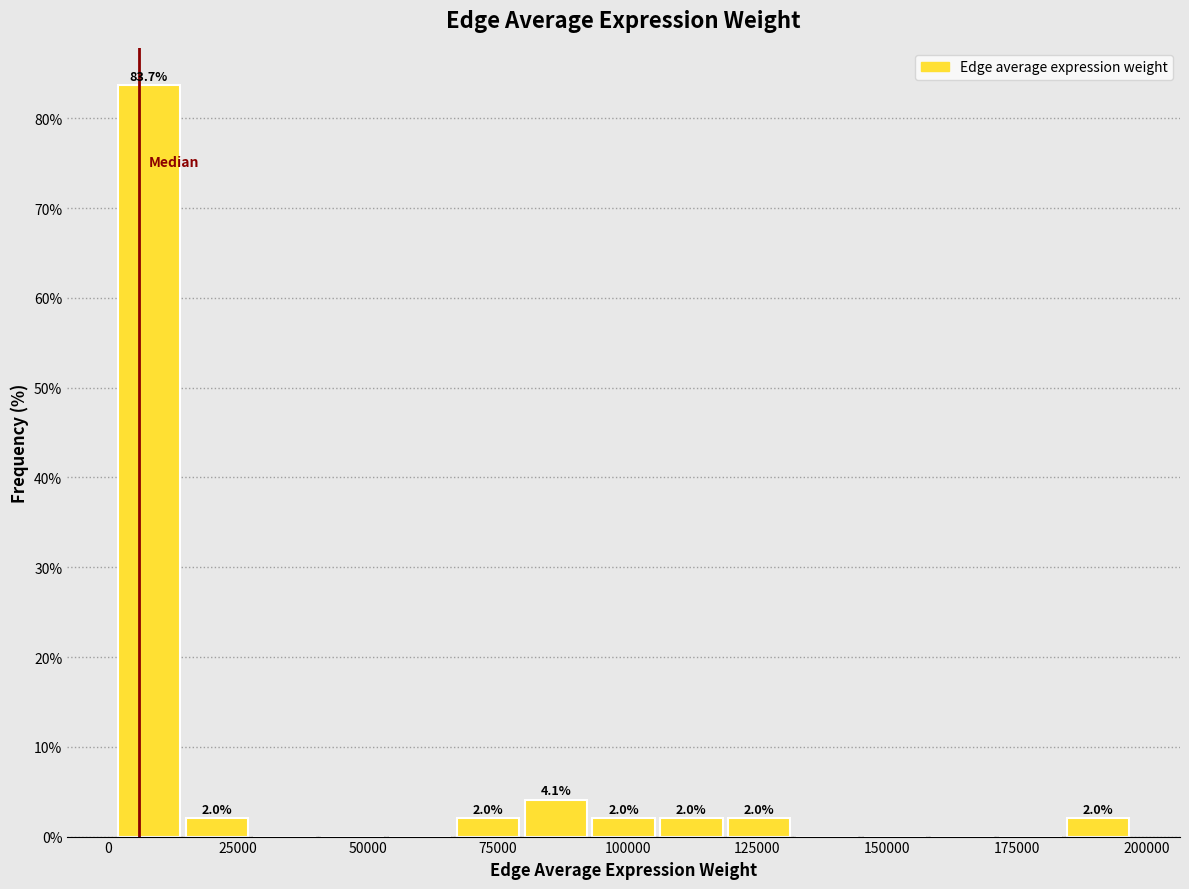

Read against the x-axis, roughly where is the centre of the tallest bar?

10000